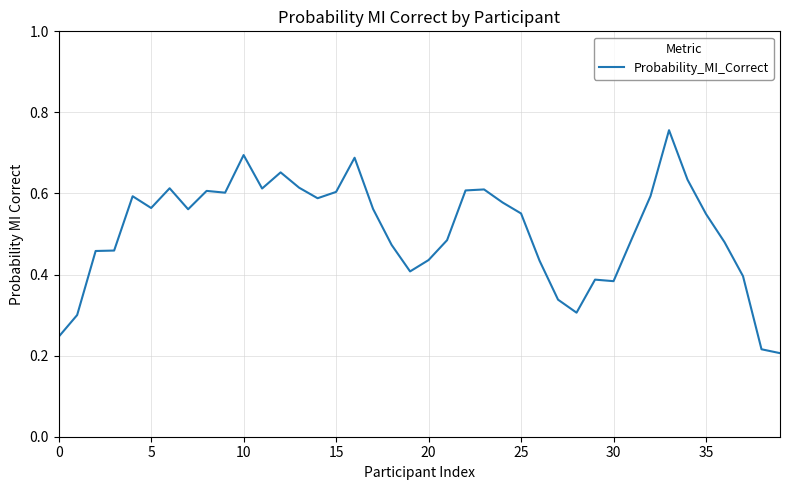

Does the chart display data point markers on the line(s)?

No